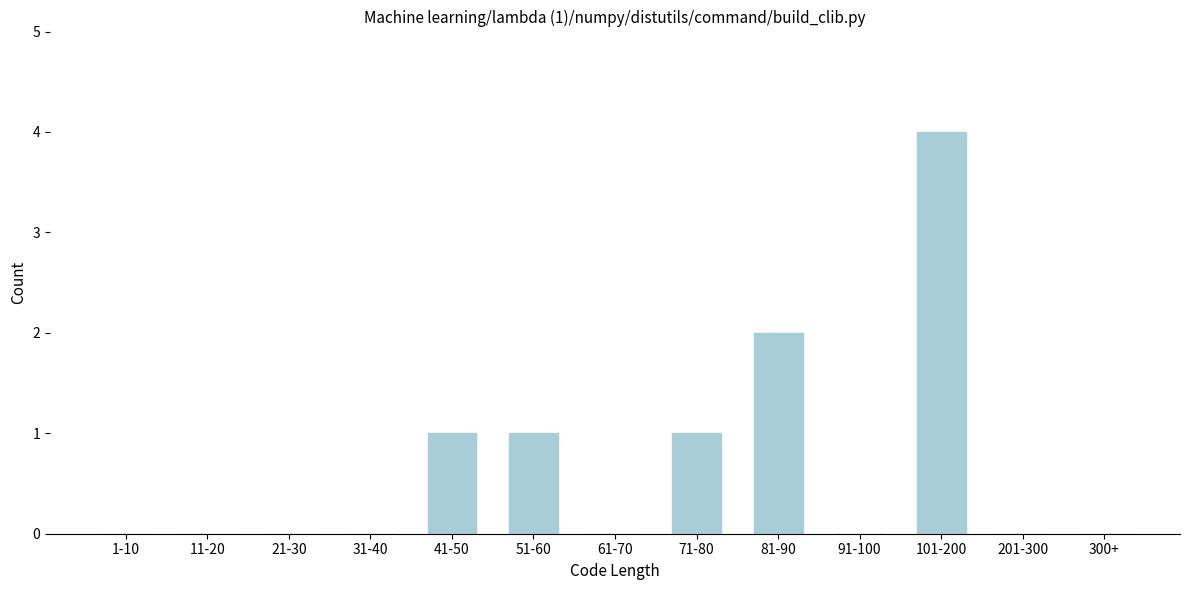

Reading left to right, list all the values displayed in this chart.

1-10=0	11-20=0	21-30=0	31-40=0	41-50=1	51-60=1	61-70=0	71-80=1	81-90=2	91-100=0	101-200=4	201-300=0	300+=0